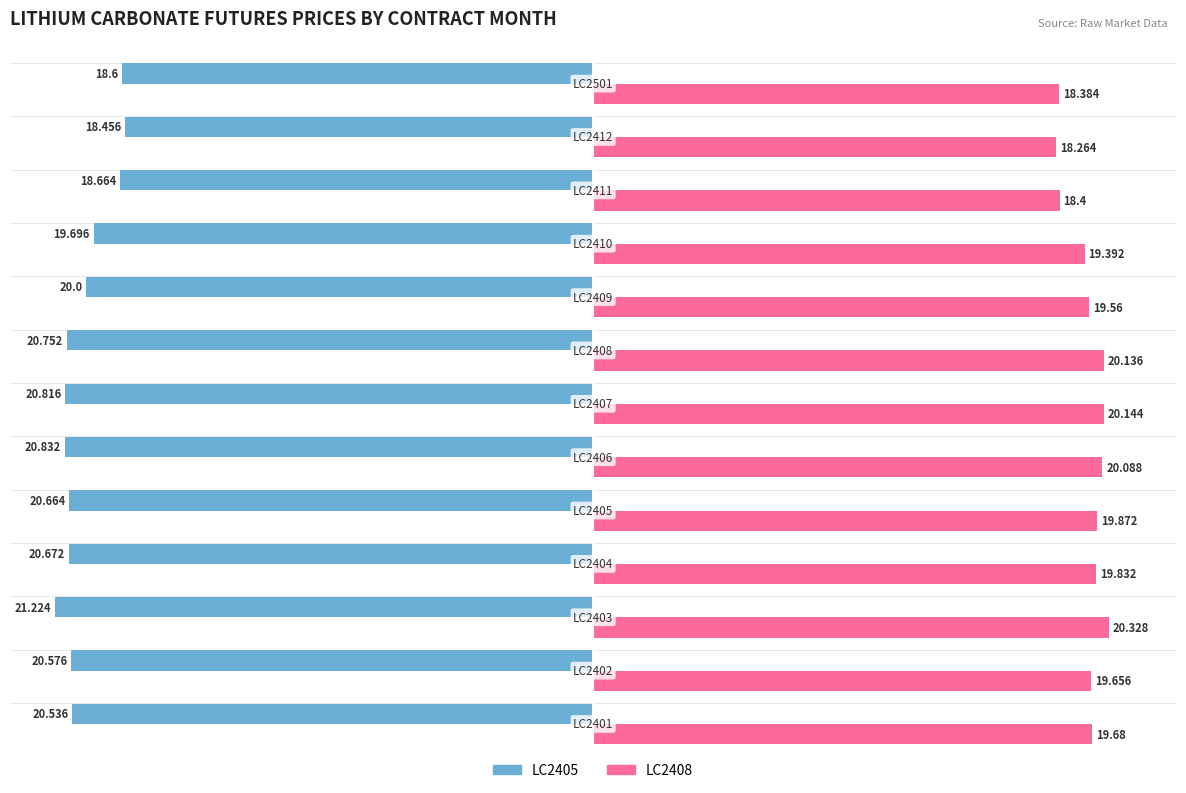

How many values in the LC2405 series are below -20?

8